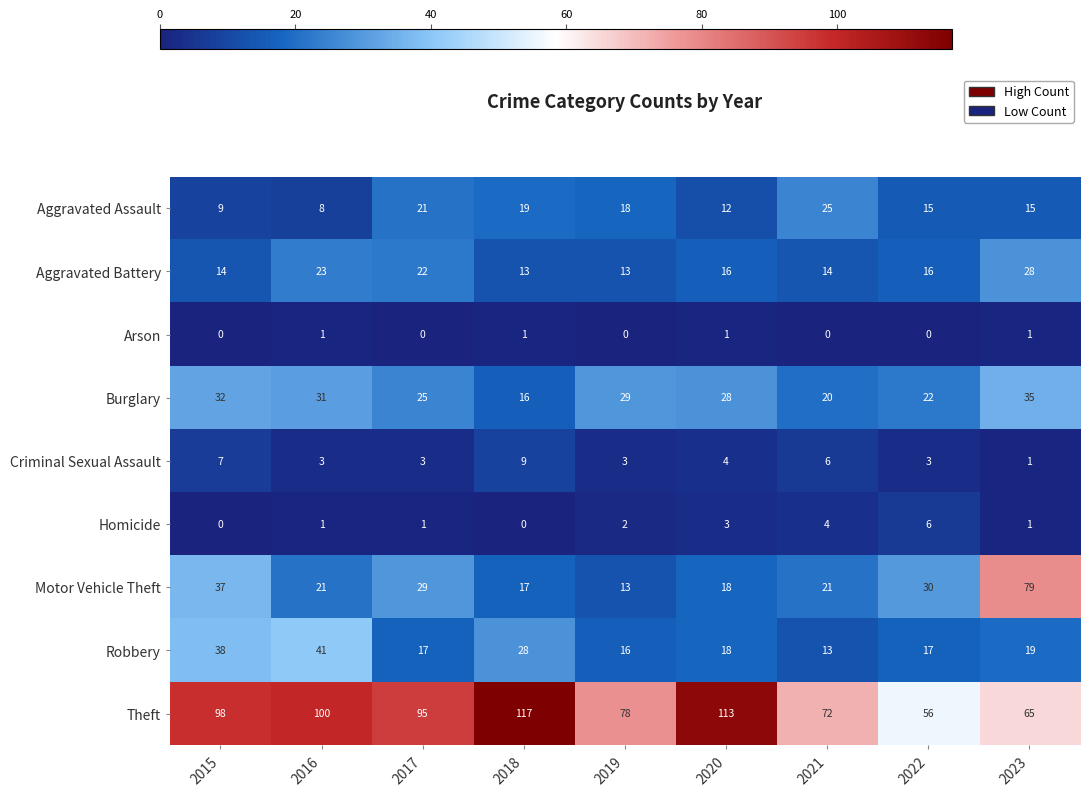

Rank the series at 2018 from highest to lowest value.

Theft, Robbery, Aggravated Assault, Motor Vehicle Theft, Burglary, Aggravated Battery, Criminal Sexual Assault, Arson, Homicide